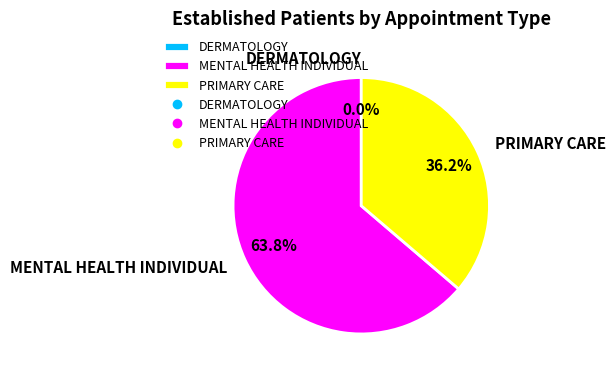

Count the number of slices in the pie.

3